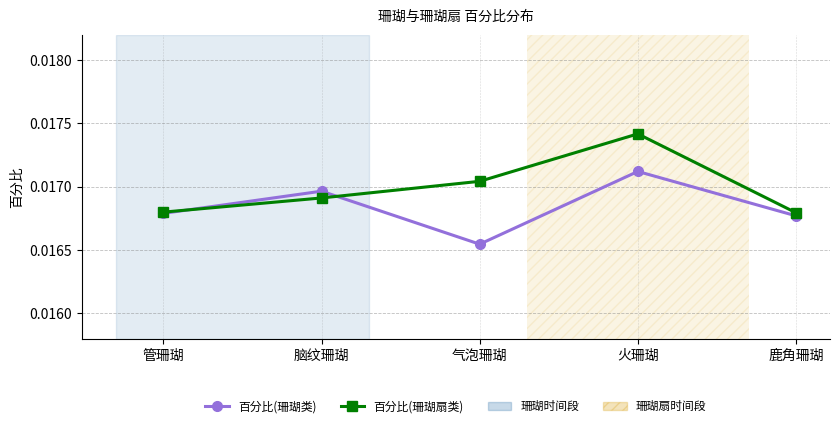

Which series has the largest range (max minus min)?

百分比(珊瑚扇类)